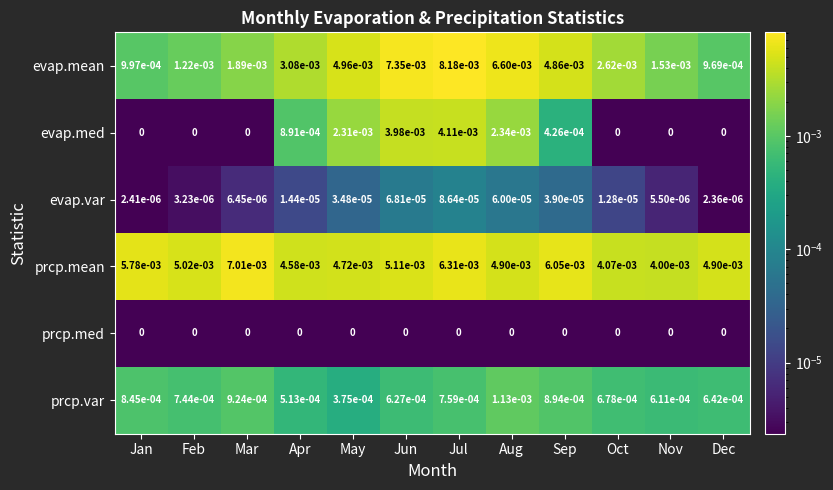

Which label corresponds to the largest value in the chart?

Jul